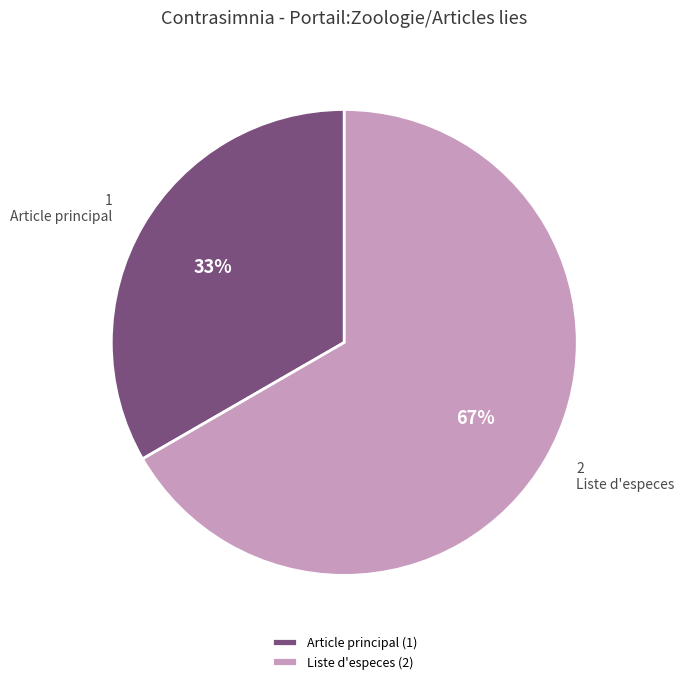

Is it true that Article principal (1) is 33% of the pie?

True